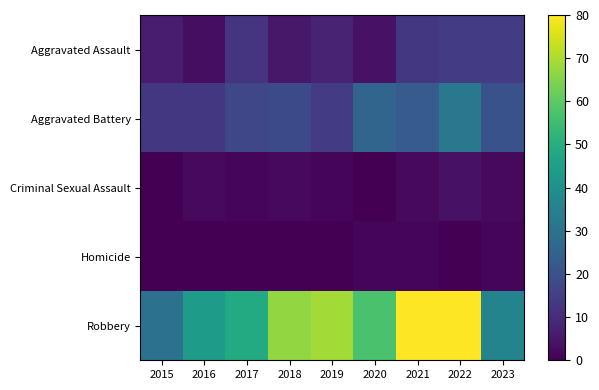

True or false: Criminal Sexual Assault has a value of 1 at 2017.

False